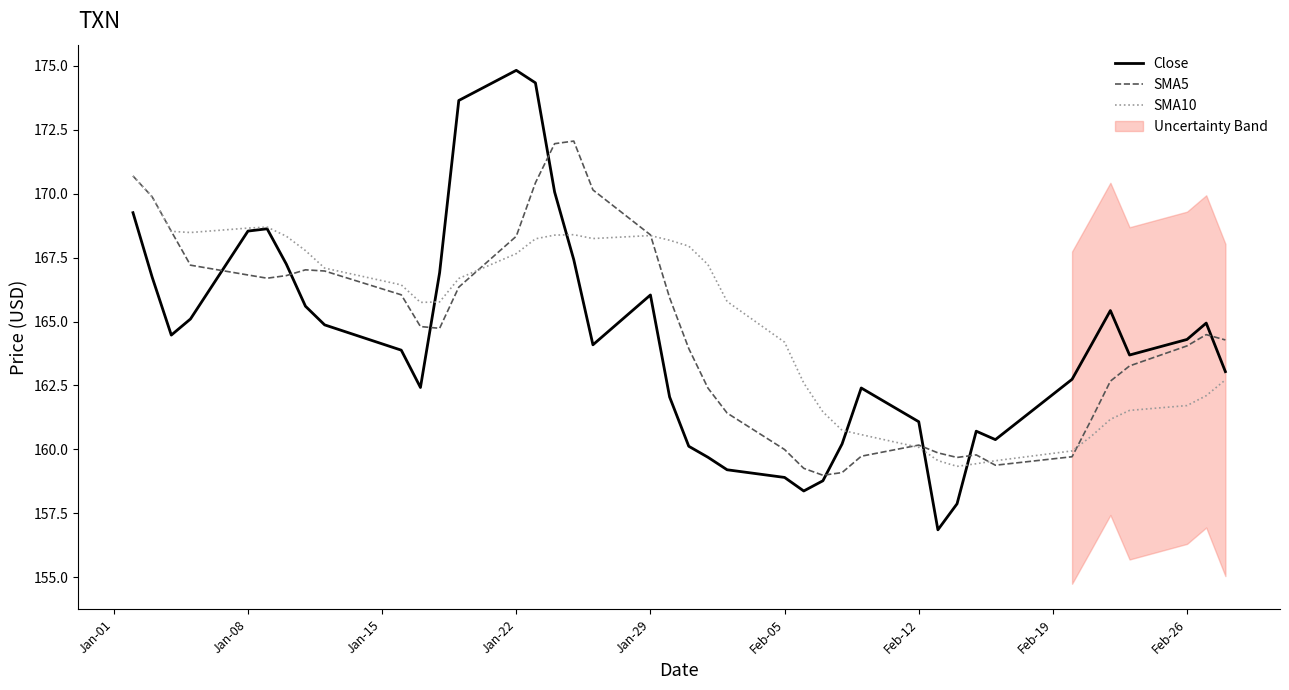

How many data points does each series have?

40